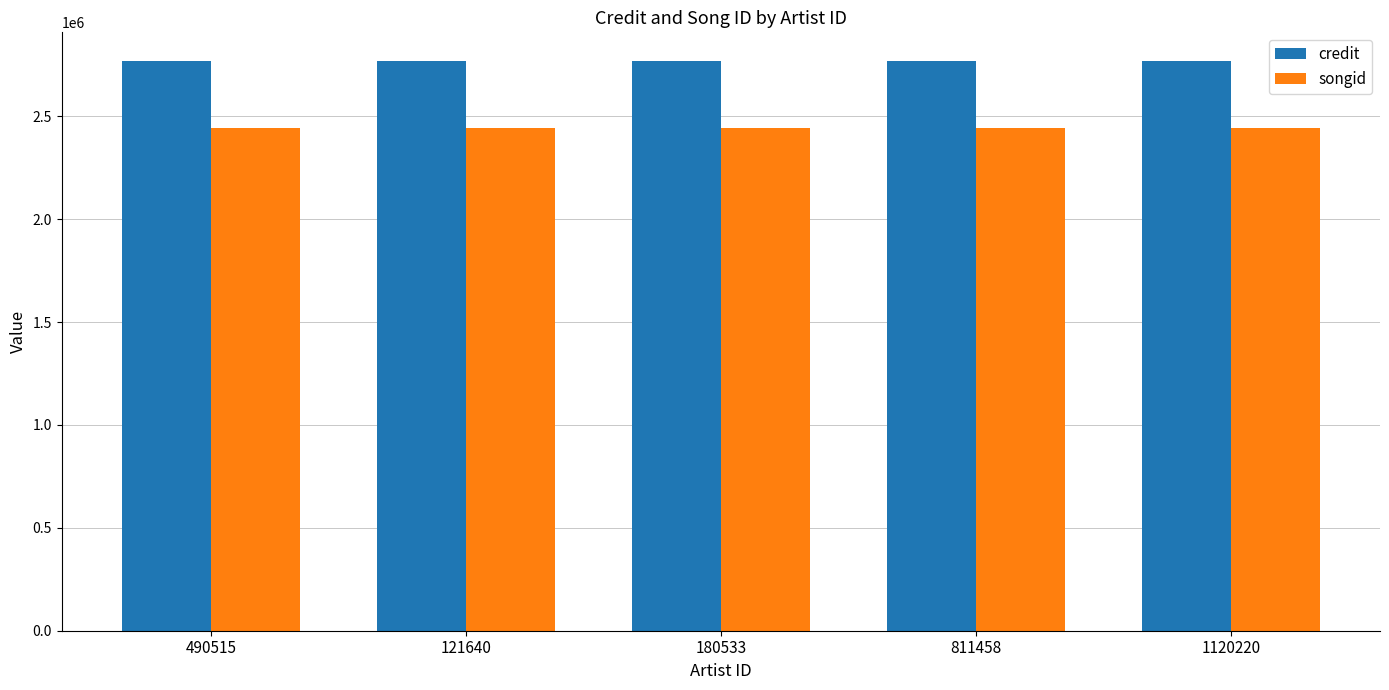

What is the value of the songid bar at the 3rd from the left?

2443437